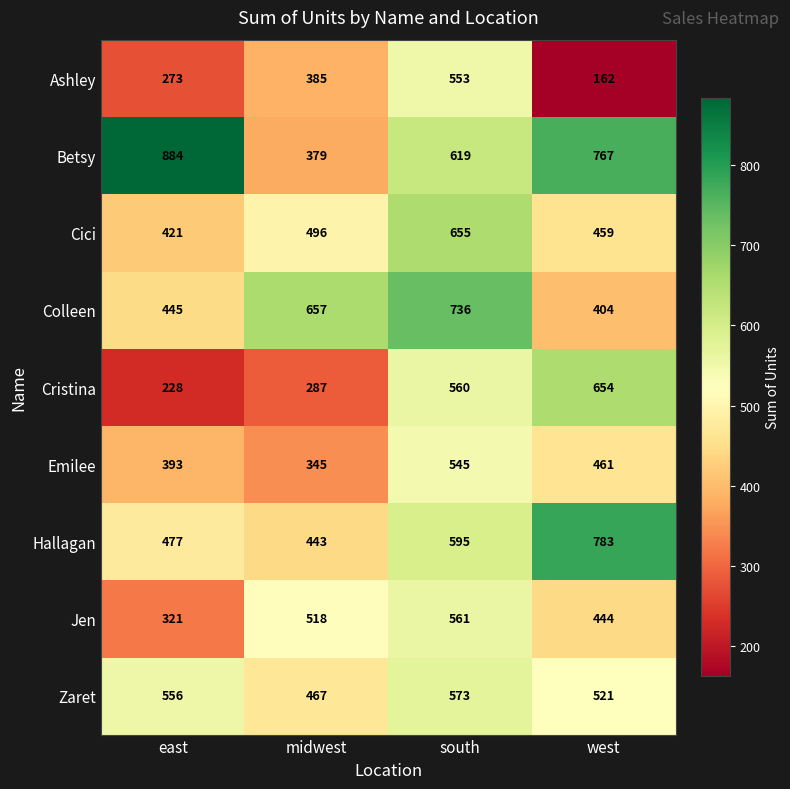

True or false: Jen has a value of 151 at west.

False